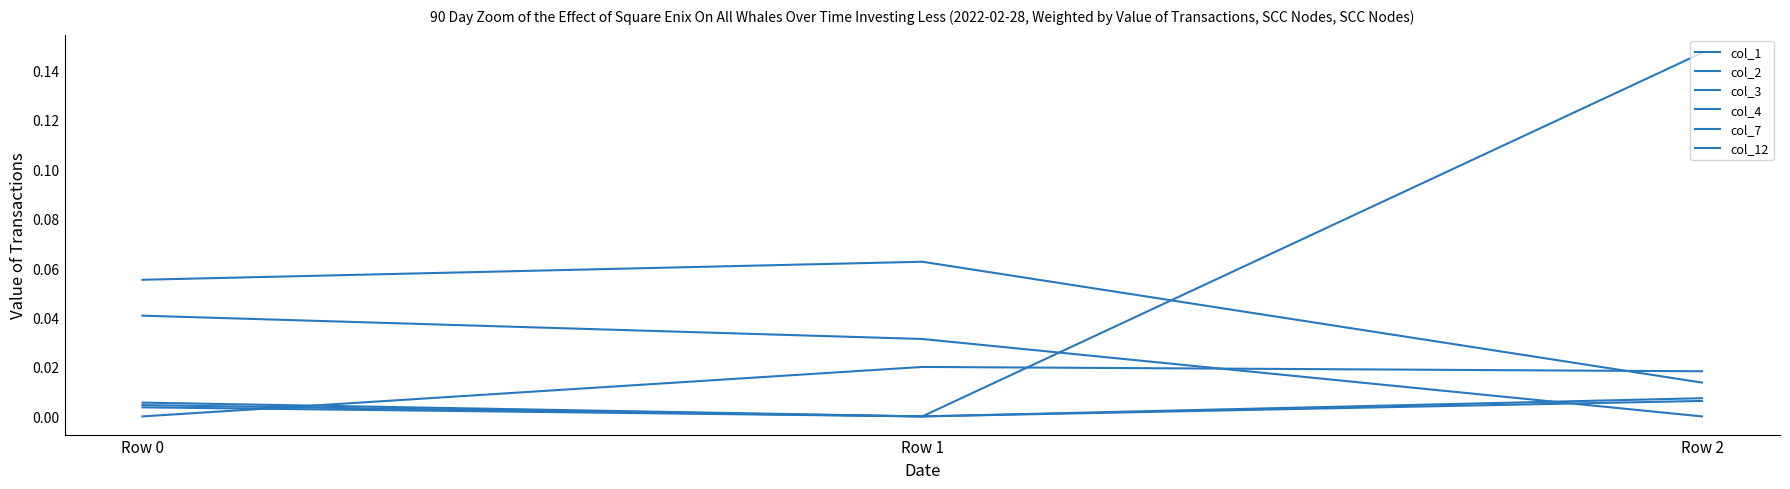

Is this an area chart (filled region under the line)?

No